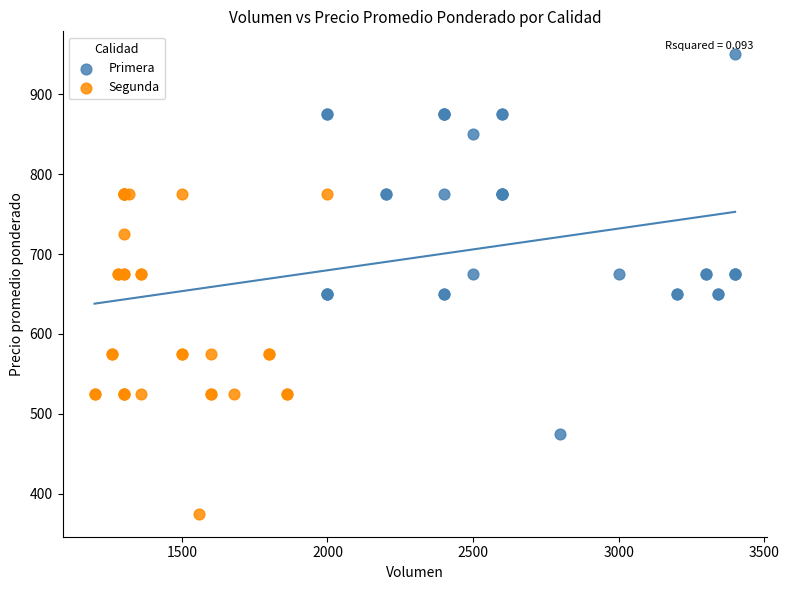

Which series has the largest Y range (max minus min)?

Primera